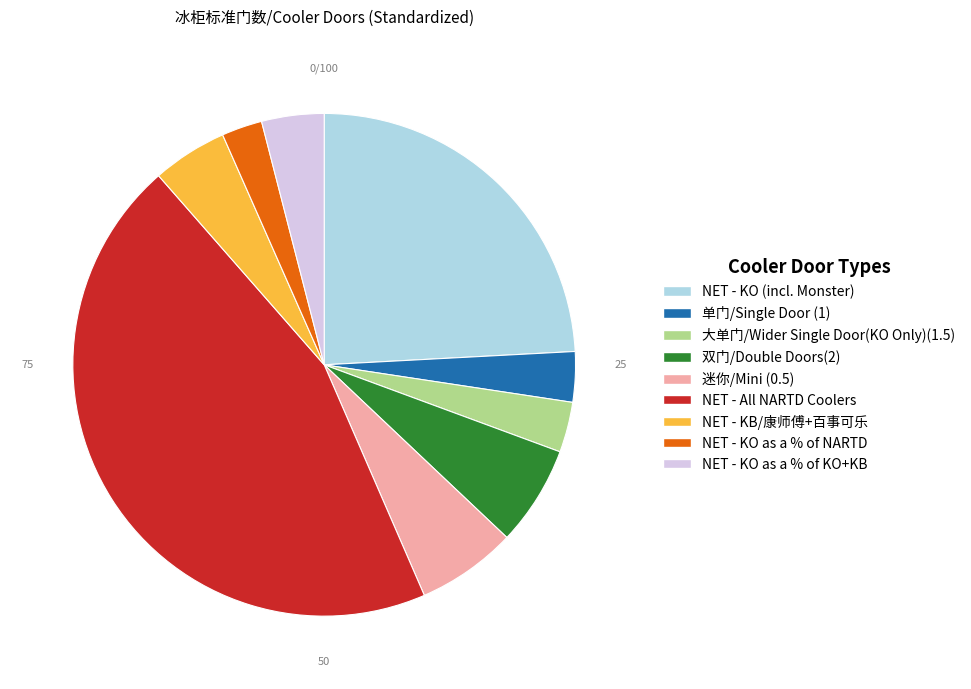

Is there a majority slice in this chart?

No